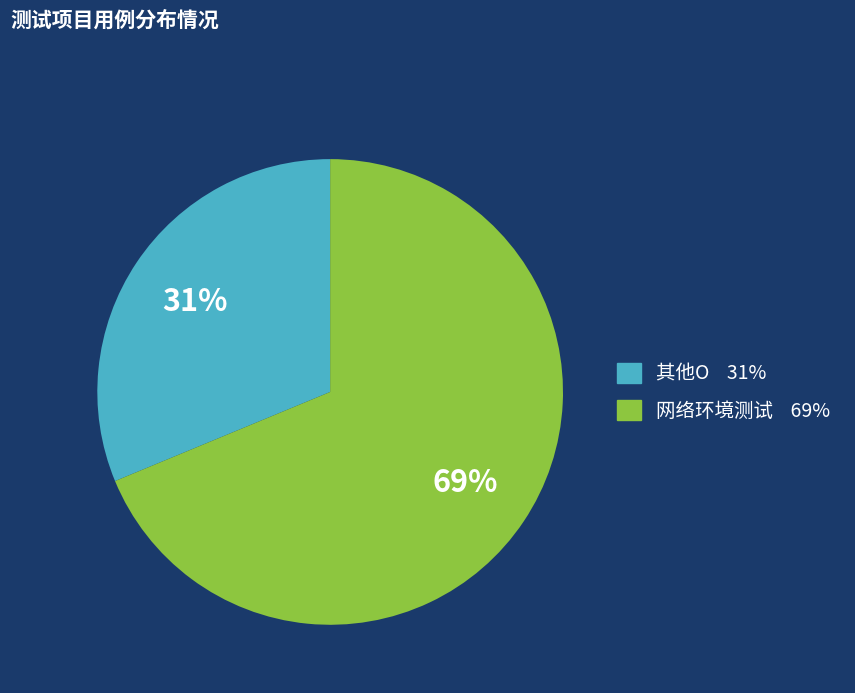

Is there a majority slice in this chart?

Yes